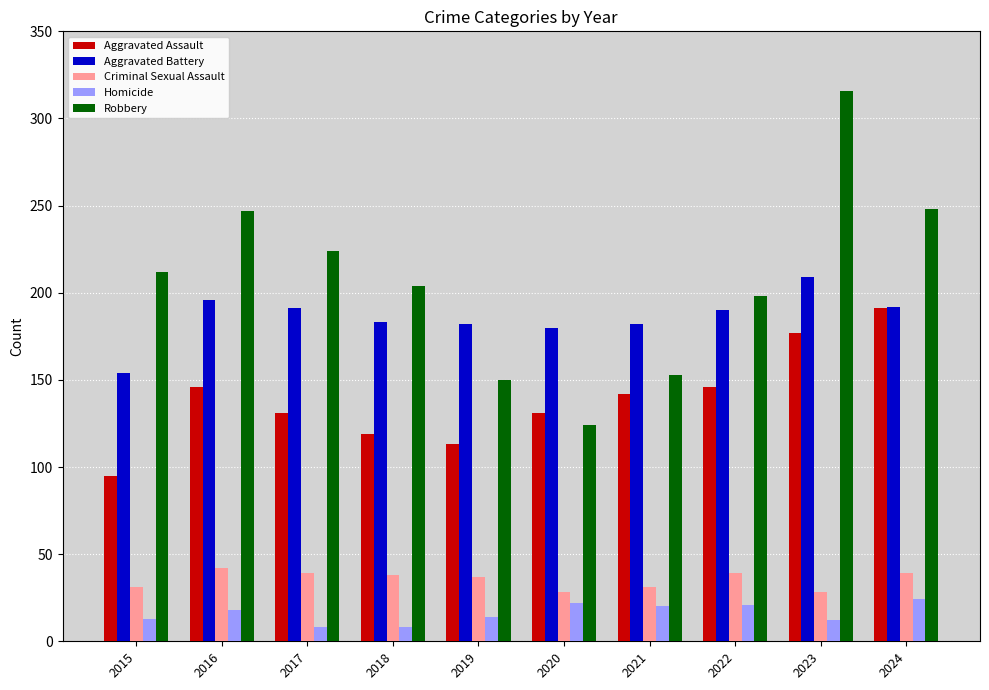

What is the maximum value for Criminal Sexual Assault?

42